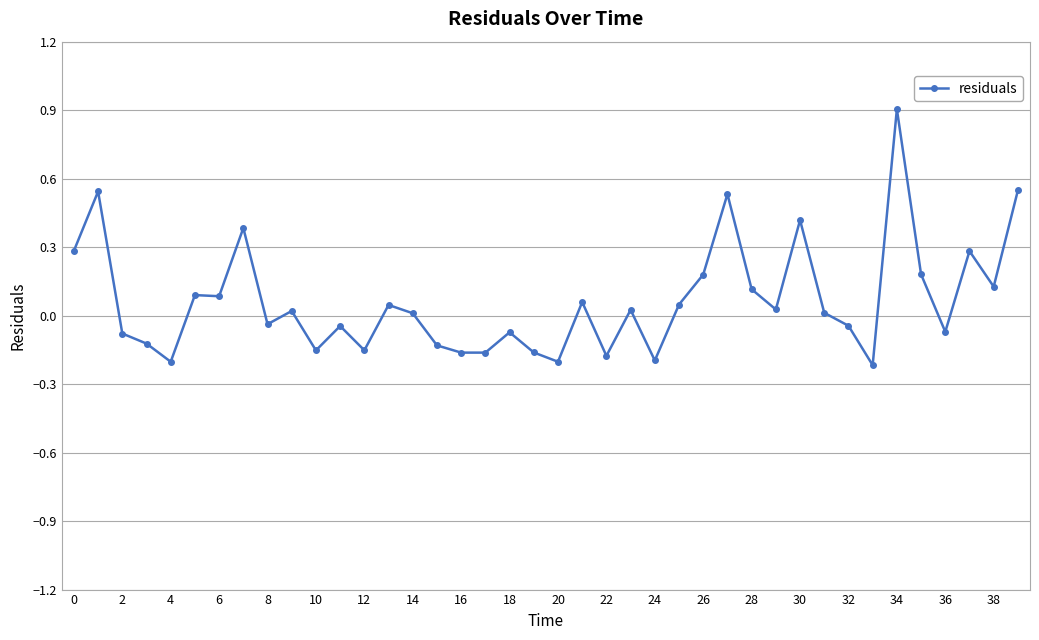

How many data points does each series have?

40